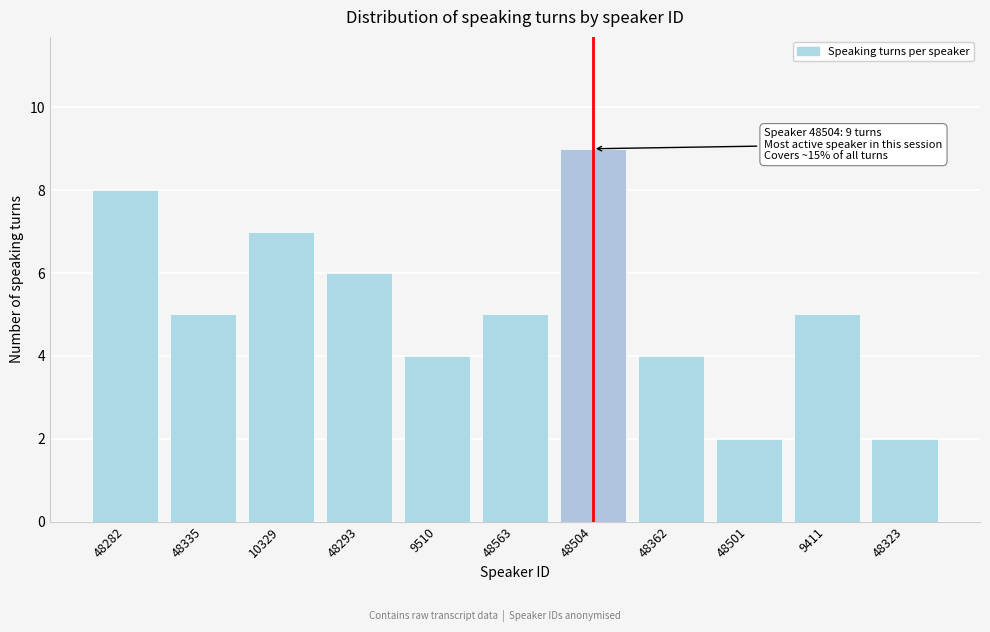

Reading left to right, extract all data points from this chart.

48282=8	48335=5	10329=7	48293=6	9510=4	48563=5	48504=9	48362=4	48501=2	9411=5	48323=2